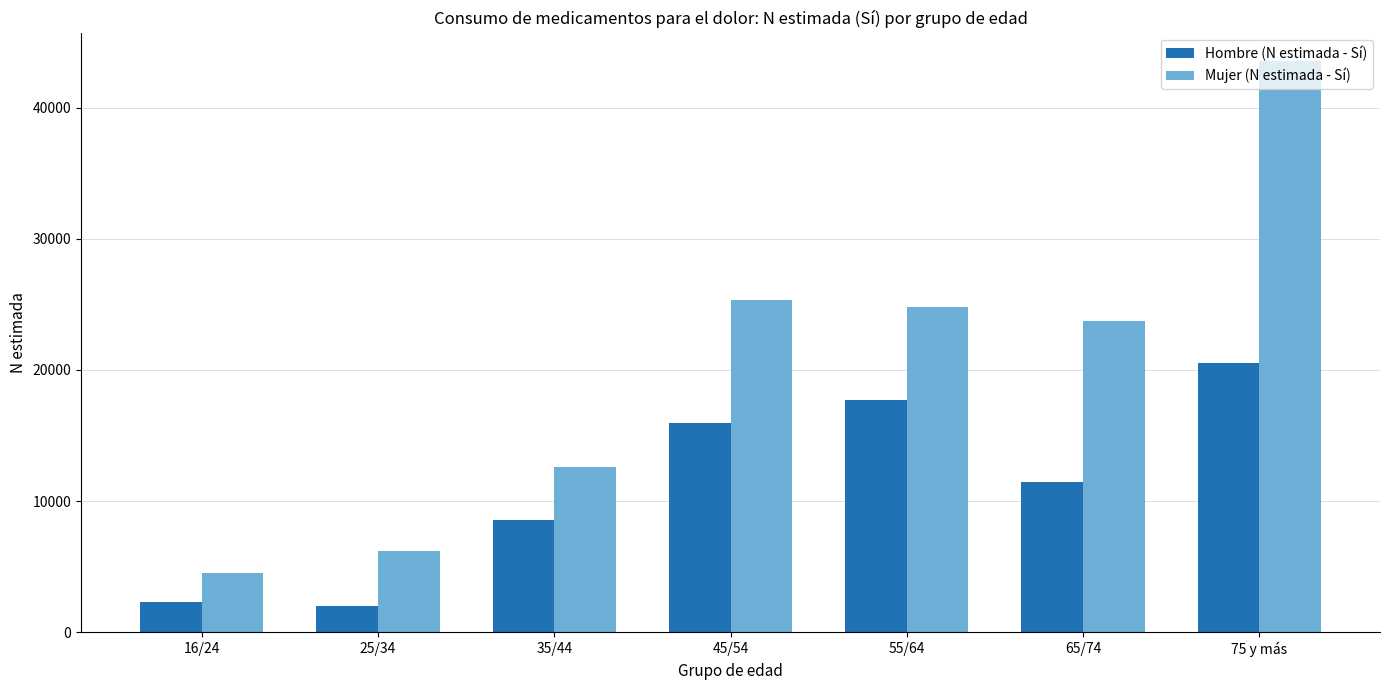

Which series has the widest spread of values?

Mujer (N estimada - Sí)